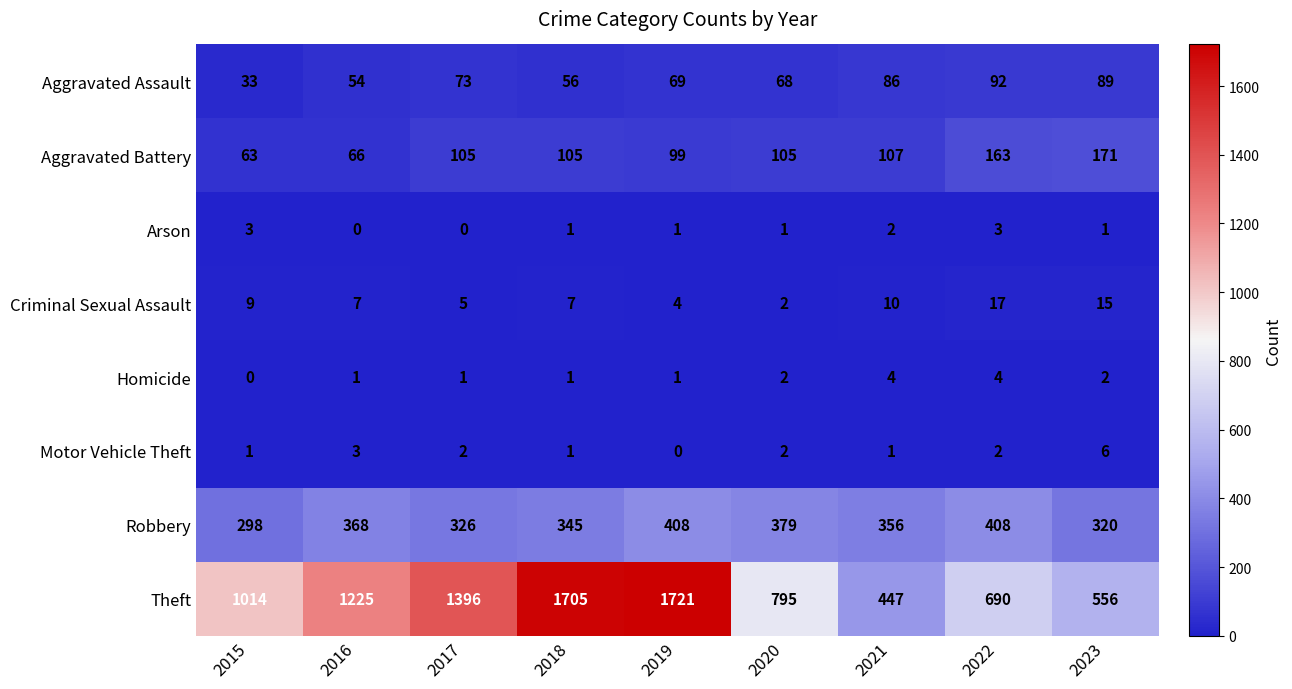

What is the maximum value shown in the chart?

1721